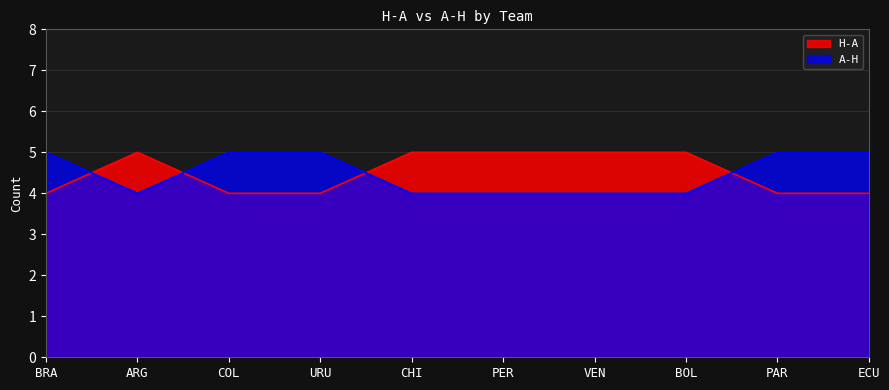

What is the maximum value for H-A?

5